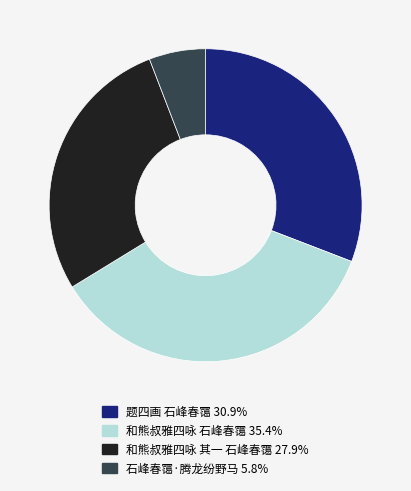

Which has a higher value, 和熊叔雅四咏 石峰春霭 or 和熊叔雅四咏 其一 石峰春霭?

和熊叔雅四咏 石峰春霭